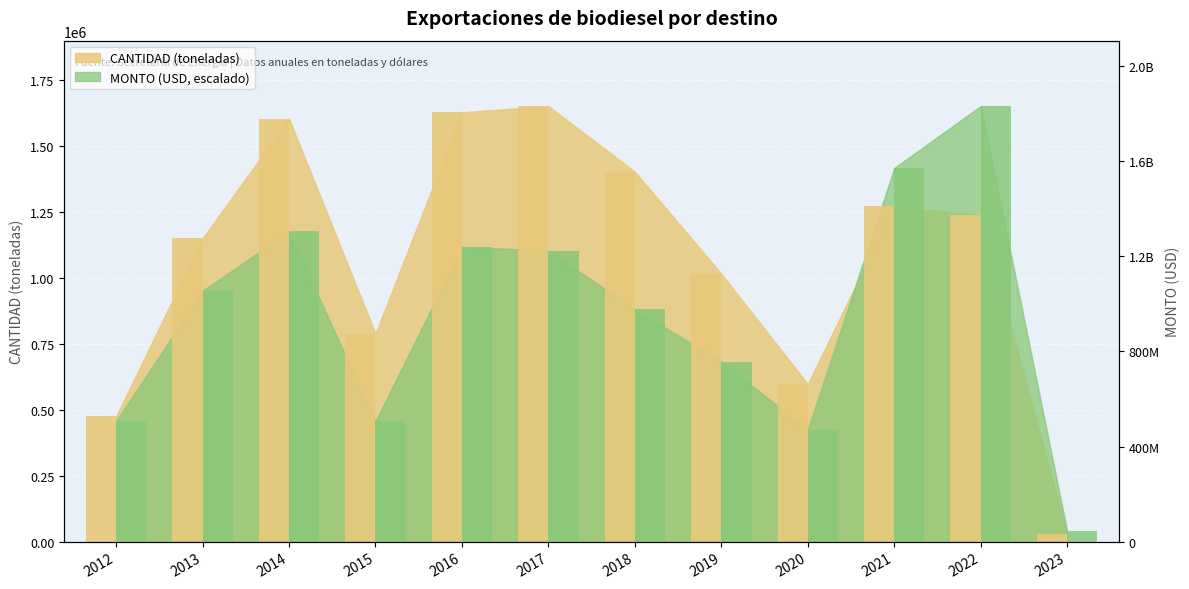

How many data points does each series have?

12